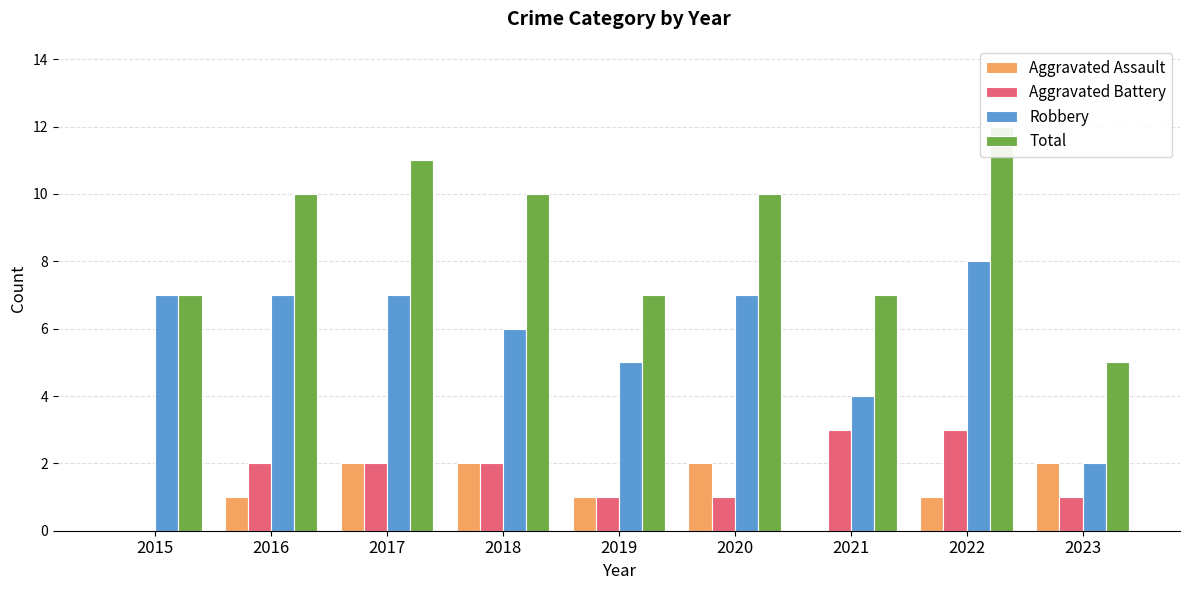

Which series changed the most between 2017 and 2021?

Total